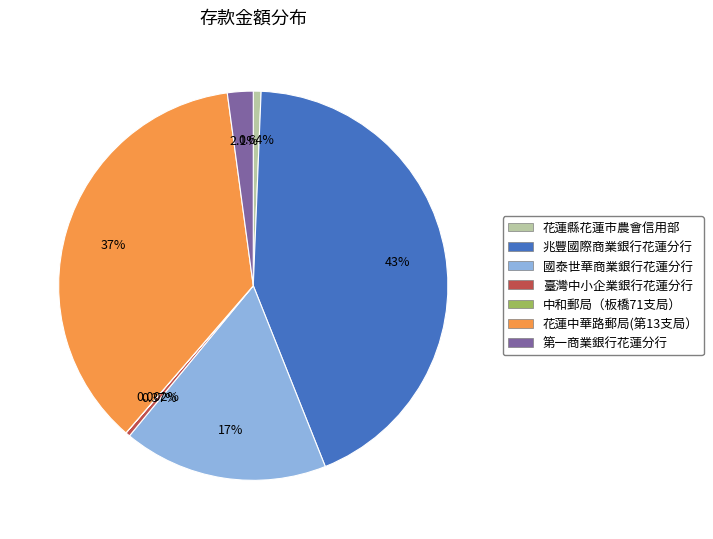

Is the sum of 花蓮中華路郵局(第13支局） and 第一商業銀行花蓮分行 greater than half?

No